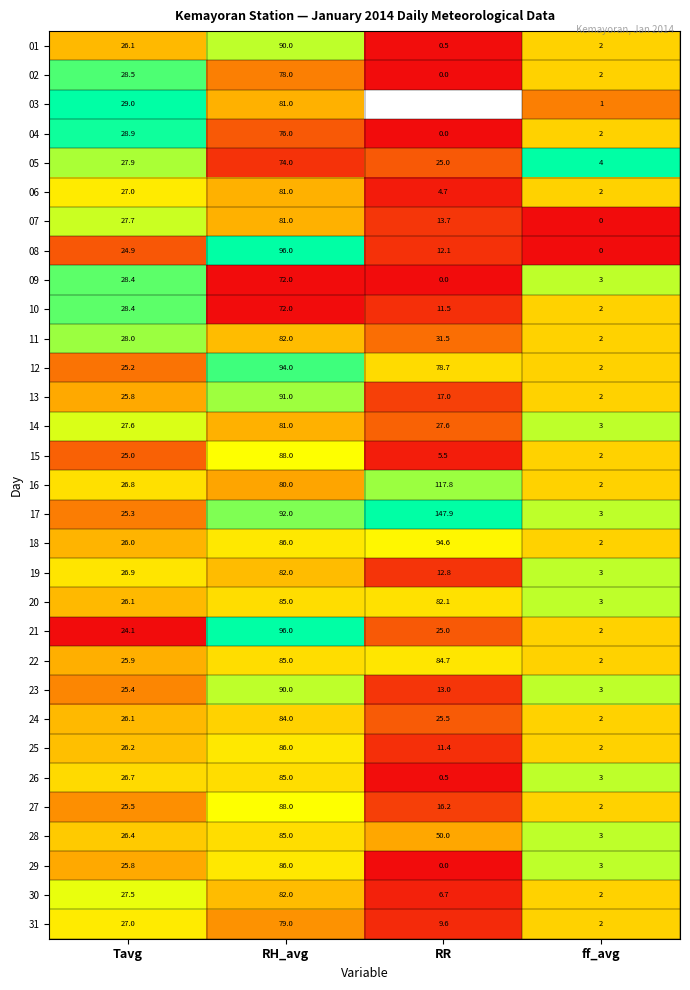

List the labels in order of 24 value, smallest first.

ff_avg, RR, Tavg, RH_avg